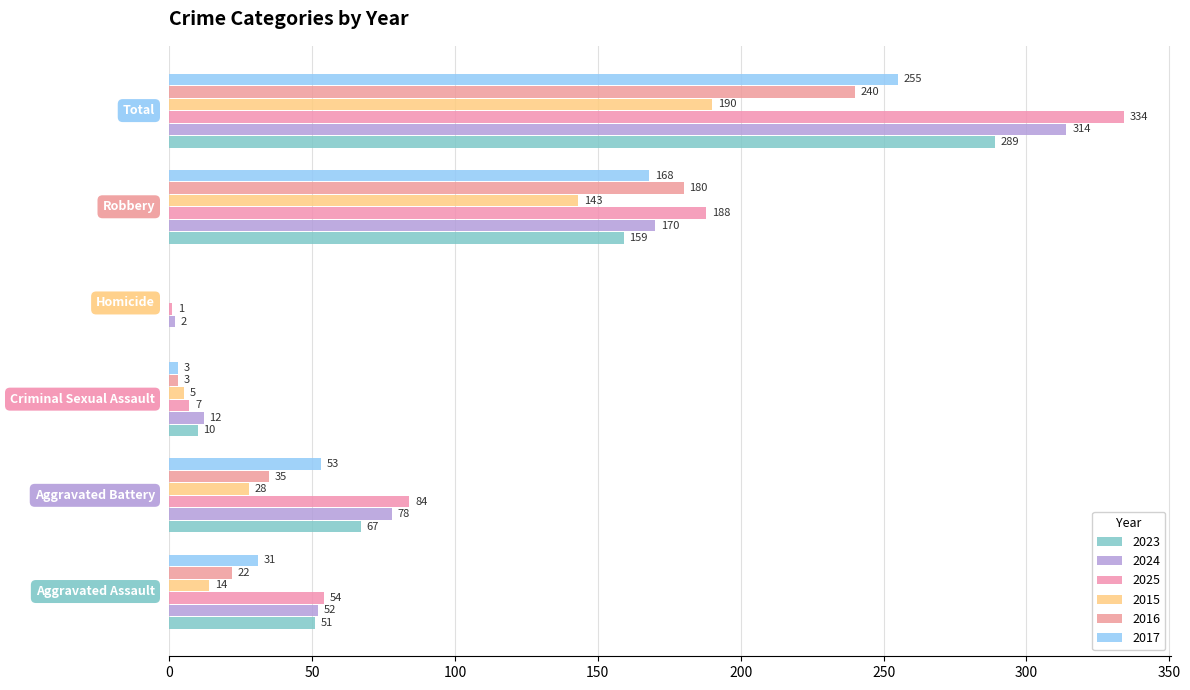

What is the difference between the highest and lowest values at Homicide?

2